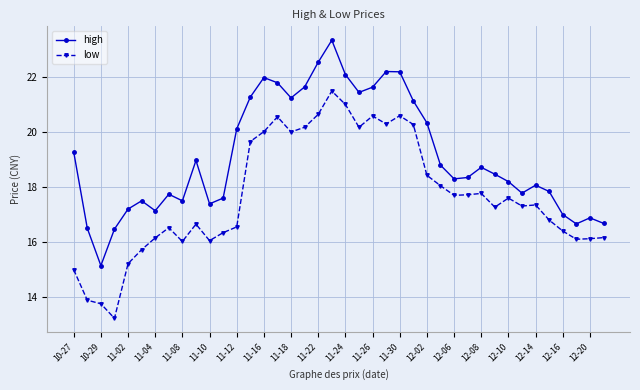

How many values in the low series exceed 17?

22